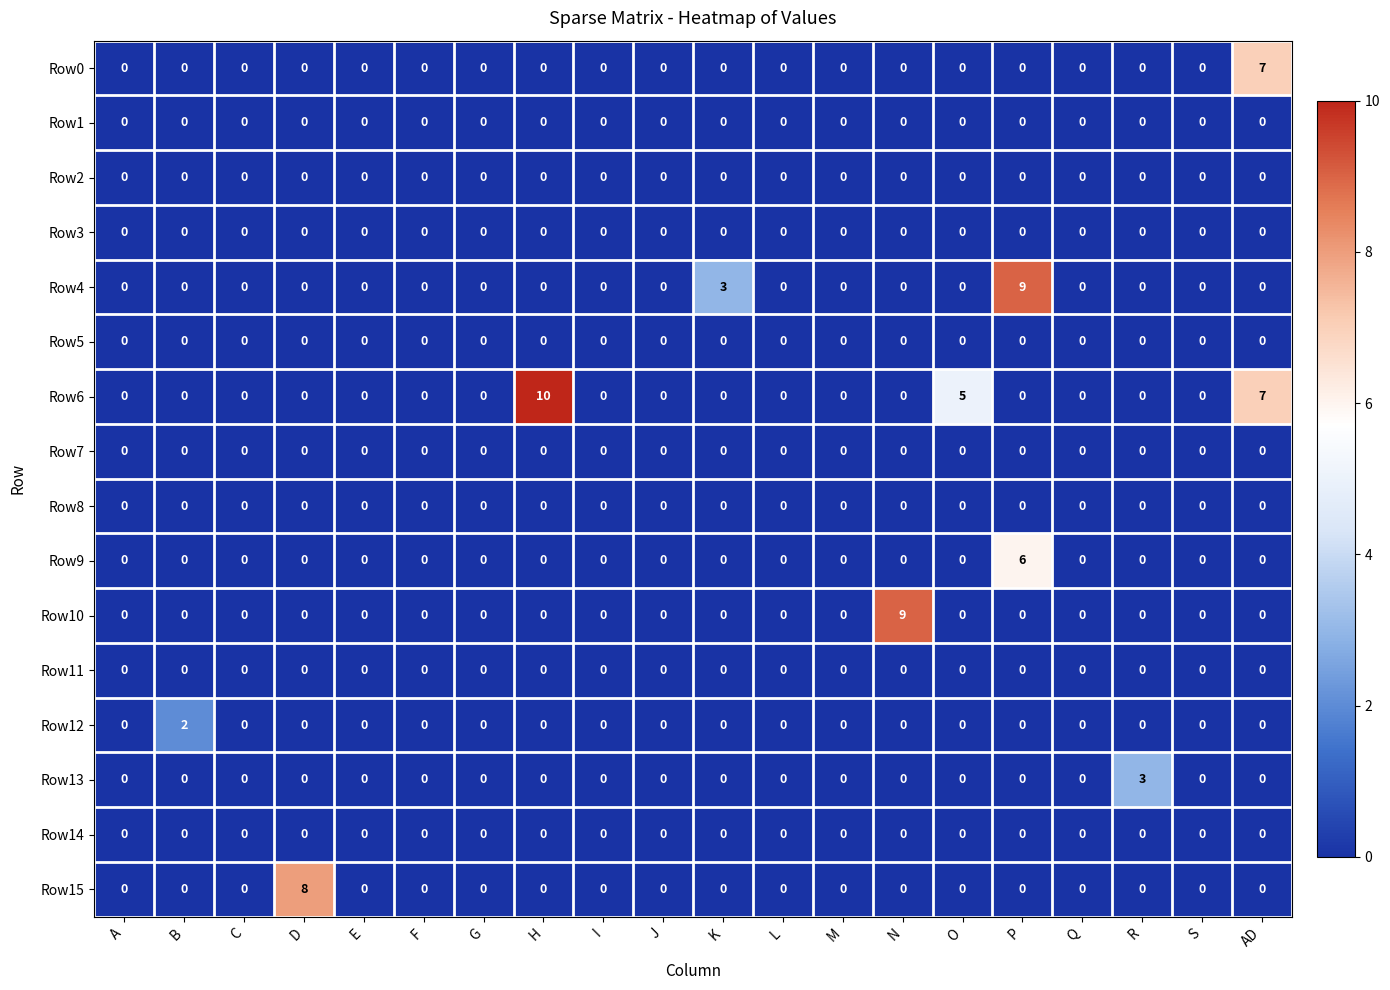

The Row7 series shows 0 at B. True or false?

True